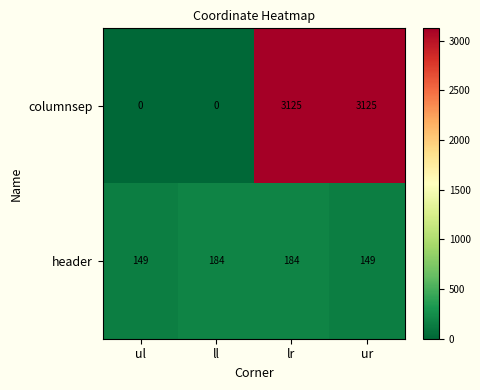

Reading left to right, transcribe all the data shown in this chart.

columnsep: ul=0	ll=0	lr=3125	ur=3125
header: ul=149	ll=184	lr=184	ur=149